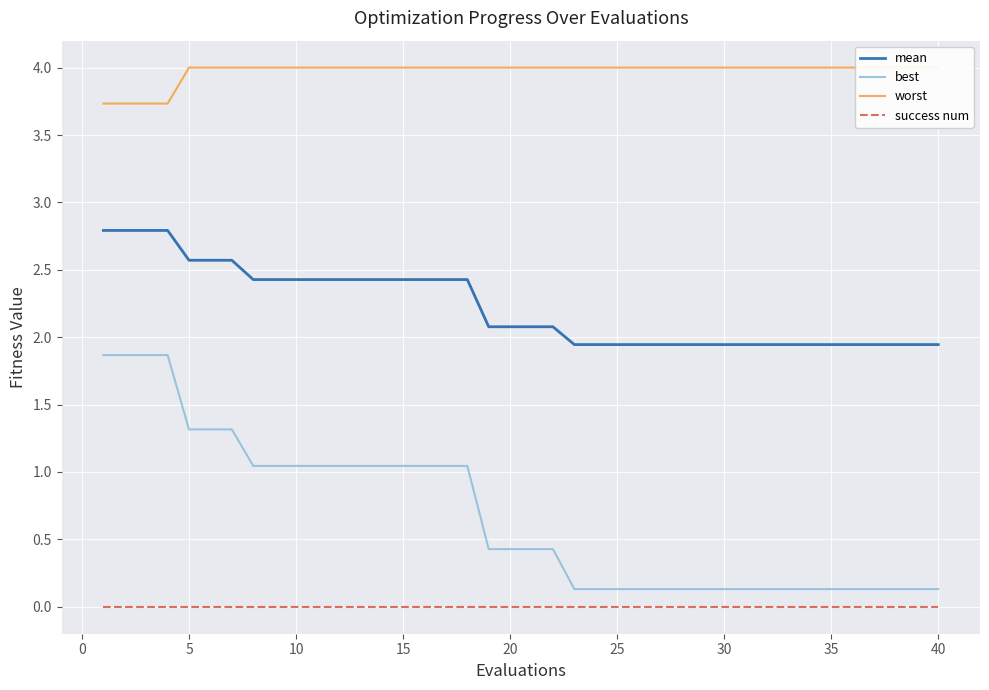

Reading left to right, extract all data points from this chart.

mean: 2.8	2.8	2.8	2.8	2.6	2.6	2.6	2.4	2.4	2.4	2.4	2.4	2.4	2.4	2.4	2.4	2.4	2.4	2.1	2.1	2.1	2.1	1.9	1.9	1.9	1.9	1.9	1.9	1.9	1.9	1.9	1.9	1.9	1.9	1.9	1.9	1.9	1.9	1.9	1.9
best: 1.9	1.9	1.9	1.9	1.3	1.3	1.3	1.0	1.0	1.0	1.0	1.0	1.0	1.0	1.0	1.0	1.0	1.0	0.4	0.4	0.4	0.4	0.1	0.1	0.1	0.1	0.1	0.1	0.1	0.1	0.1	0.1	0.1	0.1	0.1	0.1	0.1	0.1	0.1	0.1
worst: 3.7	3.7	3.7	3.7	4.0	4.0	4.0	4.0	4.0	4.0	4.0	4.0	4.0	4.0	4.0	4.0	4.0	4.0	4.0	4.0	4.0	4.0	4.0	4.0	4.0	4.0	4.0	4.0	4.0	4.0	4.0	4.0	4.0	4.0	4.0	4.0	4.0	4.0	4.0	4.0
success num: 0.0	0.0	0.0	0.0	0.0	0.0	0.0	0.0	0.0	0.0	0.0	0.0	0.0	0.0	0.0	0.0	0.0	0.0	0.0	0.0	0.0	0.0	0.0	0.0	0.0	0.0	0.0	0.0	0.0	0.0	0.0	0.0	0.0	0.0	0.0	0.0	0.0	0.0	0.0	0.0